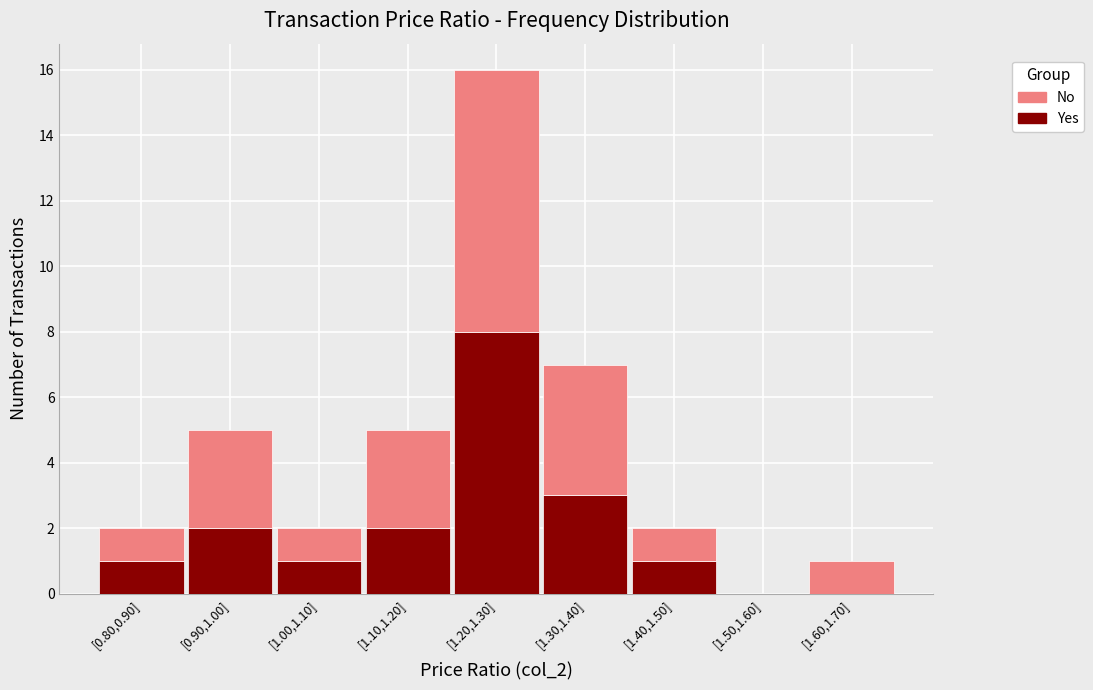

Reading left to right, transcribe the values for Yes.

[0.80,0.90]=1	[0.90,1.00]=2	[1.00,1.10]=1	[1.10,1.20]=2	[1.20,1.30]=8	[1.30,1.40]=3	[1.40,1.50]=1	[1.50,1.60]=0	[1.60,1.70]=0